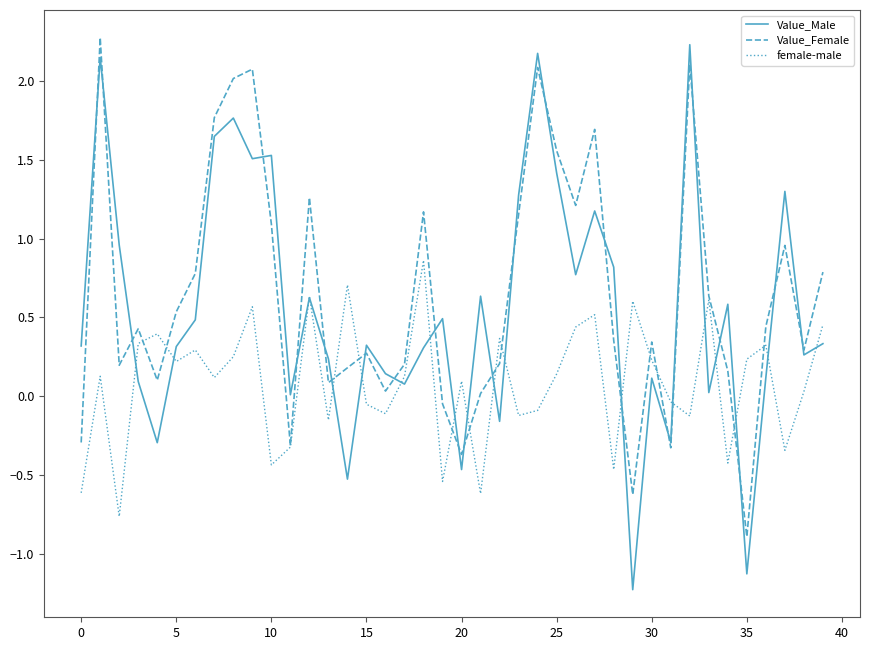

What is the minimum value shown in the chart?

-1.2